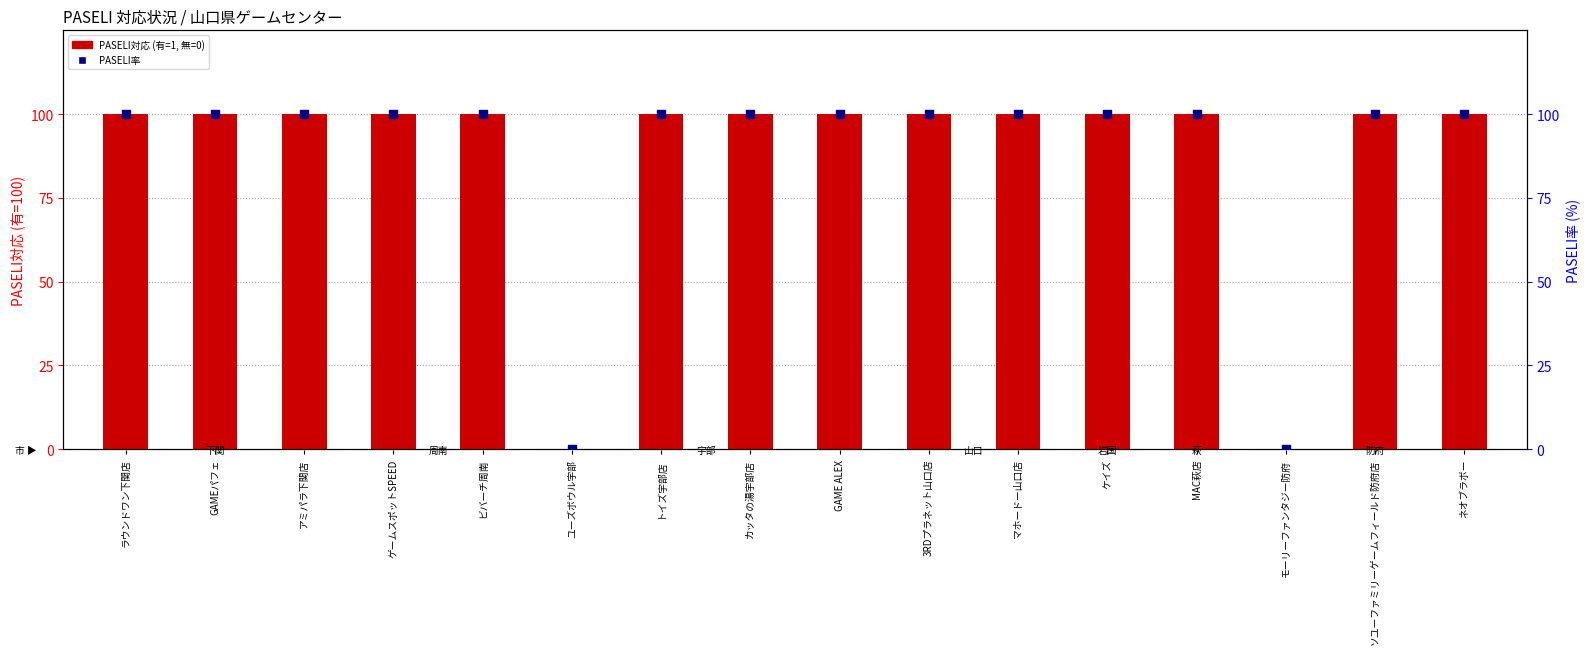

Which series reaches the maximum Y coordinate?

PASELI (有=100, 無=0)